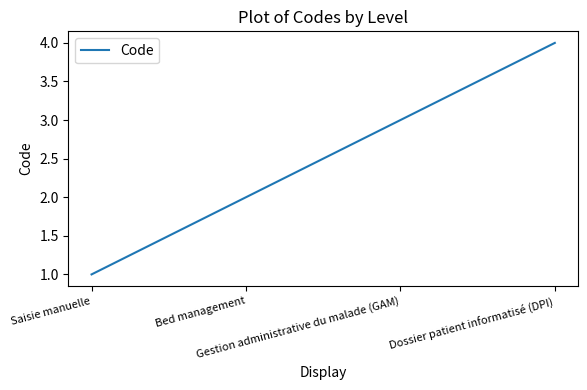

Which label corresponds to the largest value in the chart?

Dossier patient informatisé (DPI)